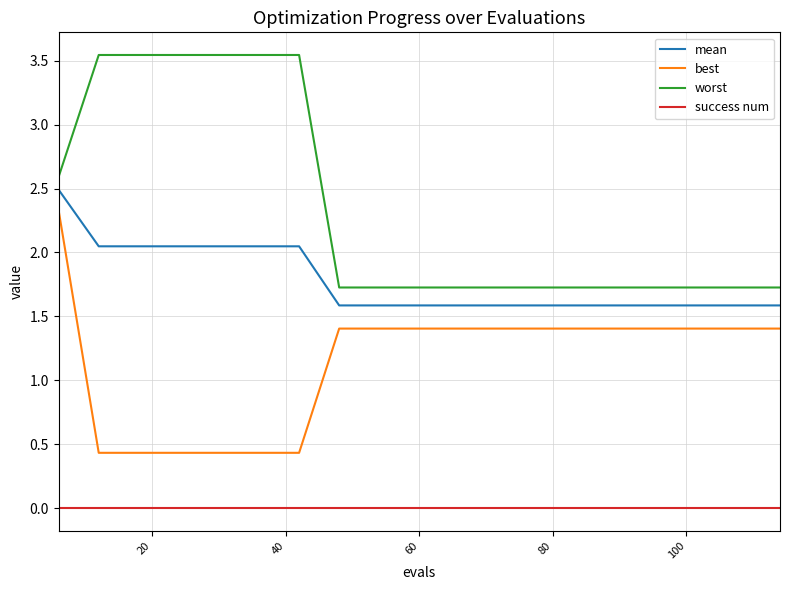

What is the lowest value of the worst series?

1.7